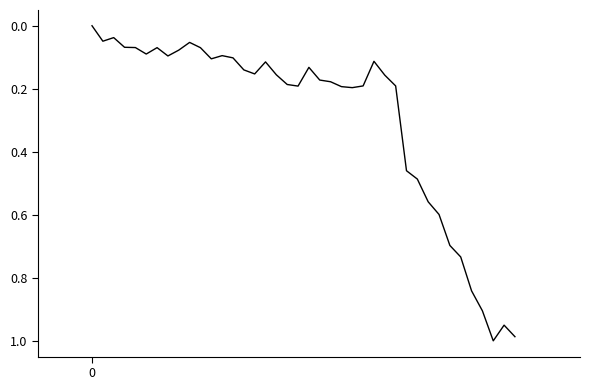

At which category does the data reach its first local valley?

2